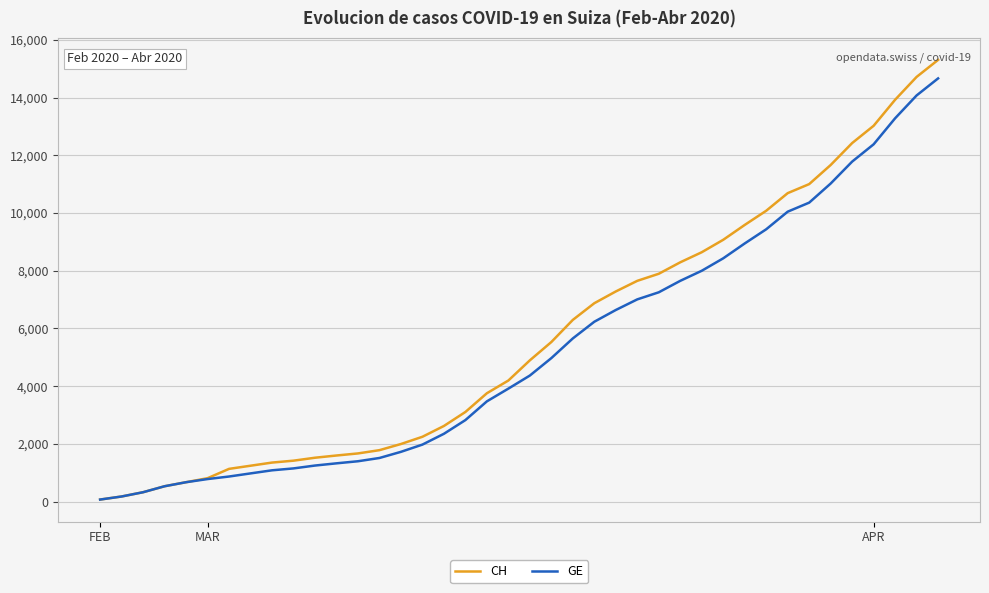

Which series has the widest spread of values?

CH